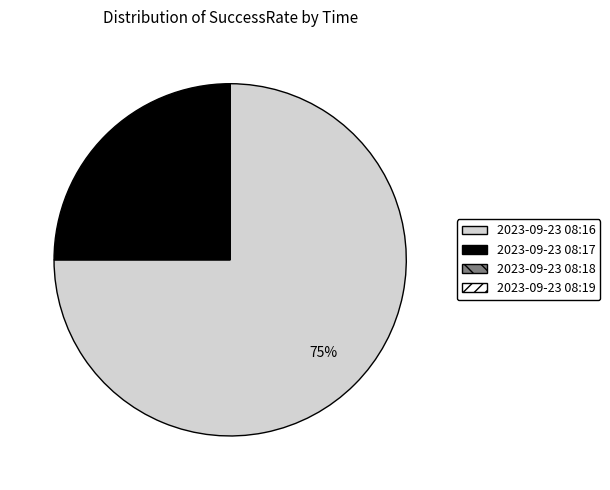

What is the largest slice in the pie chart?

2023-09-23 08:16